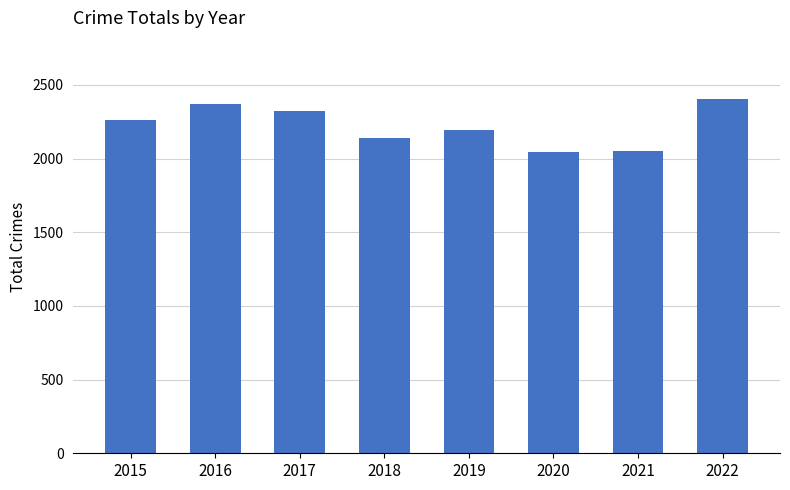

True or false: the data shows 3873 at 2019.

False